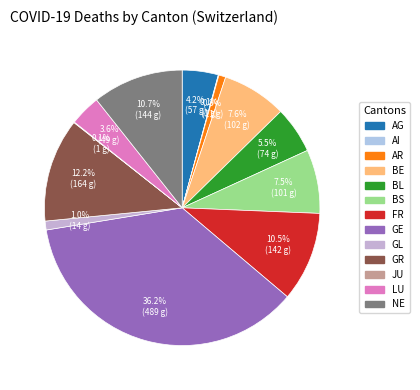

What is the largest slice in the pie chart?

GE